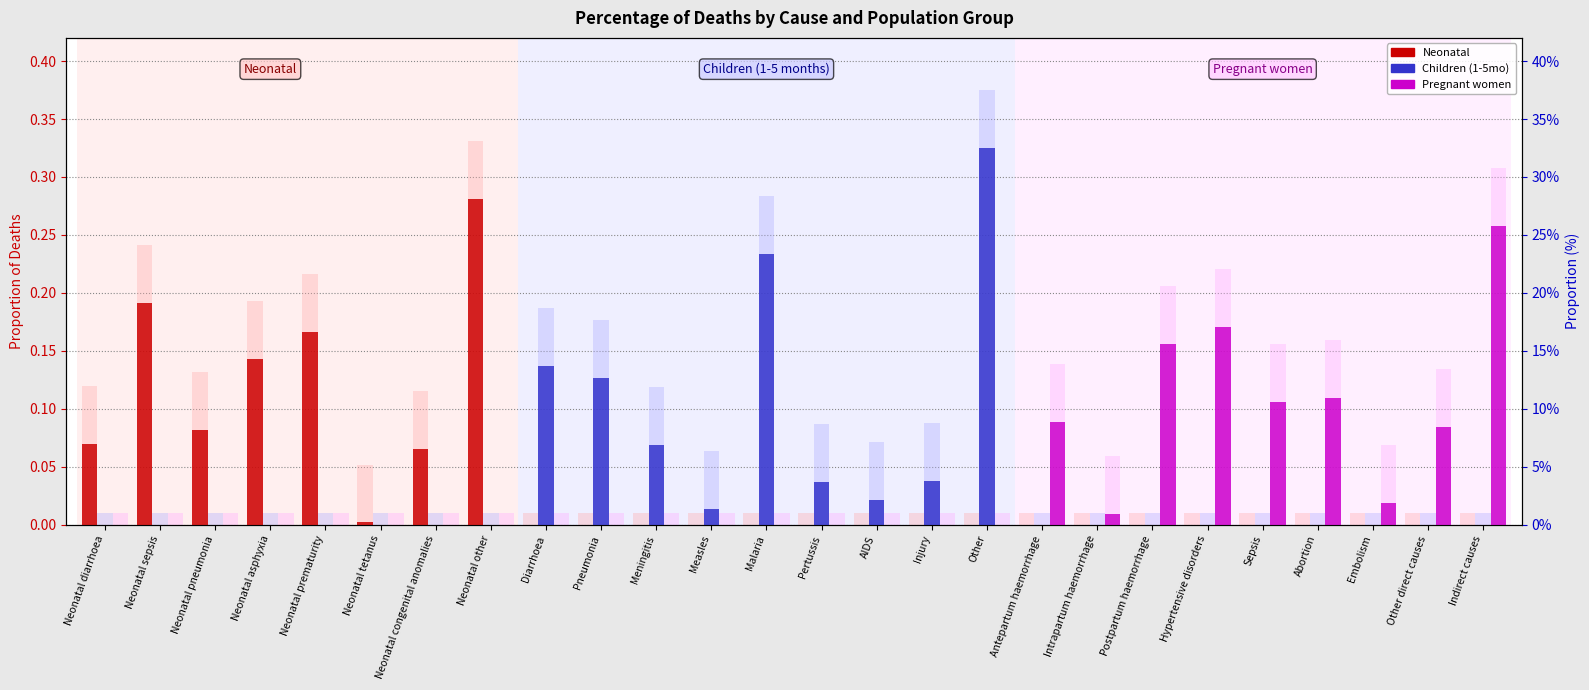

Reading left to right, transcribe all the data shown in this chart.

Neonatal: Neonatal diarrhoea=0.1	Neonatal sepsis=0.2	Neonatal pneumonia=0.1	Neonatal asphyxia=0.1	Neonatal prematurity=0.2	Neonatal tetanus=0.0	Neonatal congenital anomalies=0.1	Neonatal other=0.3	Diarrhoea=0.0	Pneumonia=0.0	Meningitis=0.0	Measles=0.0	Malaria=0.0	Pertussis=0.0	AIDS=0.0	Injury=0.0	Other=0.0	Antepartum haemorrhage=0.0	Intrapartum haemorrhage=0.0	Postpartum haemorrhage=0.0	Hypertensive disorders=0.0	Sepsis=0.0	Abortion=0.0	Embolism=0.0	Other direct causes=0.0	Indirect causes=0.0
Children (1-5mo): Neonatal diarrhoea=0.0	Neonatal sepsis=0.0	Neonatal pneumonia=0.0	Neonatal asphyxia=0.0	Neonatal prematurity=0.0	Neonatal tetanus=0.0	Neonatal congenital anomalies=0.0	Neonatal other=0.0	Diarrhoea=0.1	Pneumonia=0.1	Meningitis=0.1	Measles=0.0	Malaria=0.2	Pertussis=0.0	AIDS=0.0	Injury=0.0	Other=0.3	Antepartum haemorrhage=0.0	Intrapartum haemorrhage=0.0	Postpartum haemorrhage=0.0	Hypertensive disorders=0.0	Sepsis=0.0	Abortion=0.0	Embolism=0.0	Other direct causes=0.0	Indirect causes=0.0
Pregnant women: Neonatal diarrhoea=0.0	Neonatal sepsis=0.0	Neonatal pneumonia=0.0	Neonatal asphyxia=0.0	Neonatal prematurity=0.0	Neonatal tetanus=0.0	Neonatal congenital anomalies=0.0	Neonatal other=0.0	Diarrhoea=0.0	Pneumonia=0.0	Meningitis=0.0	Measles=0.0	Malaria=0.0	Pertussis=0.0	AIDS=0.0	Injury=0.0	Other=0.0	Antepartum haemorrhage=0.1	Intrapartum haemorrhage=0.0	Postpartum haemorrhage=0.2	Hypertensive disorders=0.2	Sepsis=0.1	Abortion=0.1	Embolism=0.0	Other direct causes=0.1	Indirect causes=0.3